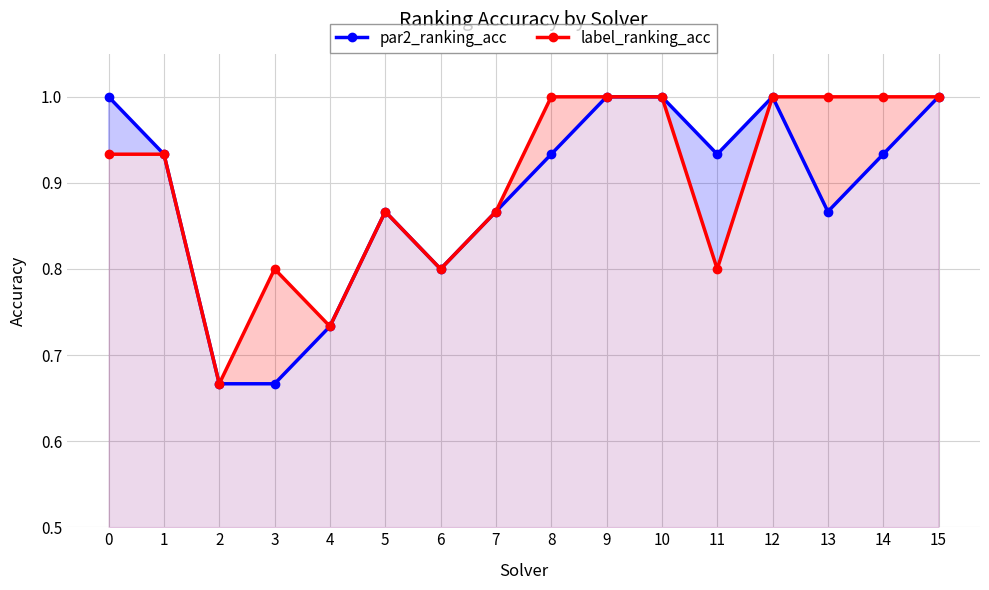

What is the approximate value of par2_ranking_acc at 12?

1.0